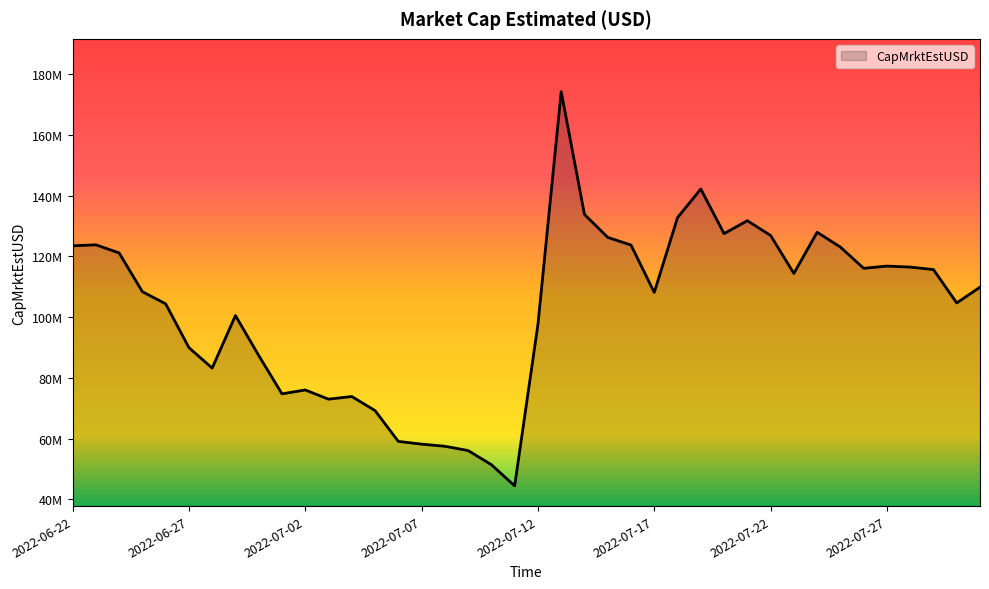

Reading left to right, what are all the values shown in this chart?

2022-06-22=123514662.5	2022-06-23=123845053.0	2022-06-24=121175020.4	2022-06-25=108396835.1	2022-06-26=104405894.2	2022-06-27=89962548.6	2022-06-28=83224862.5	2022-06-29=100529333.6	2022-06-30=87375790.6	2022-07-01=74733765.1	2022-07-02=76012334.1	2022-07-03=72983778.6	2022-07-04=73857004.3	2022-07-05=69220109.0	2022-07-06=59058961.8	2022-07-07=58156091.8	2022-07-08=57462598.2	2022-07-09=56045928.7	2022-07-10=51387035.2	2022-07-11=44411908.4	2022-07-12=97565309.6	2022-07-13=174284535.5	2022-07-14=133852554.4	2022-07-15=126288504.2	2022-07-16=123762955.6	2022-07-17=108162946.2	2022-07-18=132809823.6	2022-07-19=142224781.0	2022-07-20=127537315.8	2022-07-21=131785777.3	2022-07-22=126926793.8	2022-07-23=114420229.8	2022-07-24=127977471.7	2022-07-25=123099026.1	2022-07-26=116101852.8	2022-07-27=116832780.1	2022-07-28=116500697.8	2022-07-29=115678235.0	2022-07-30=104686840.7	2022-07-31=109877263.8